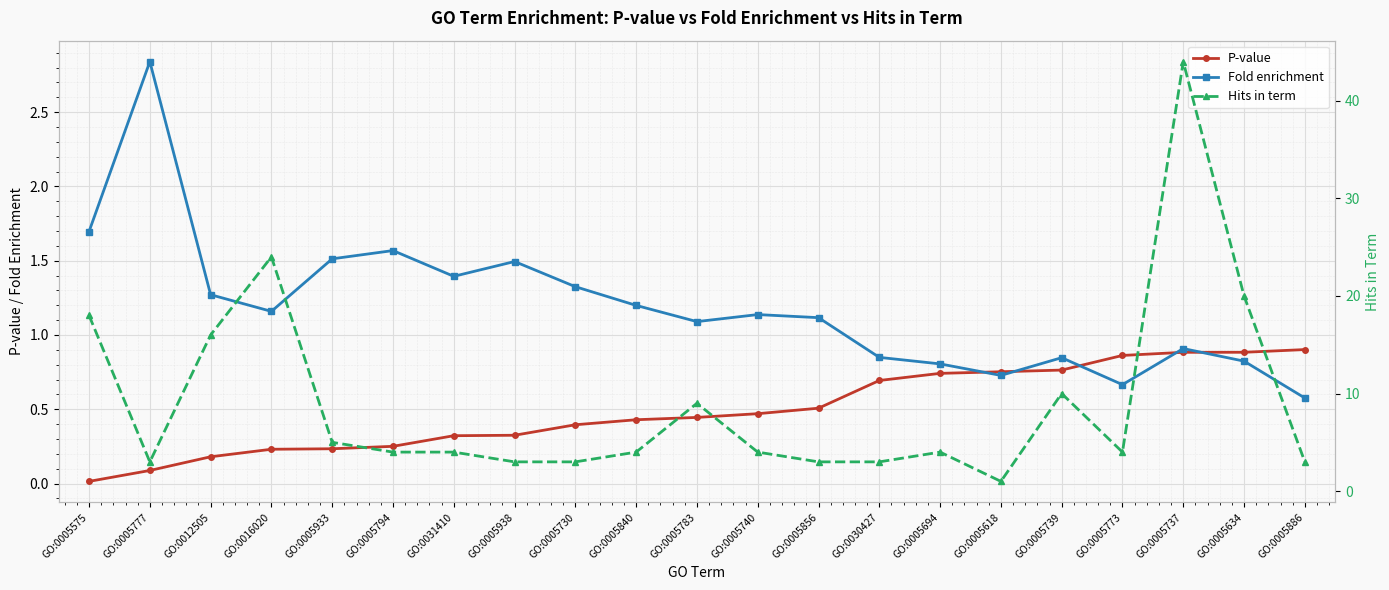

What is the difference between the second highest and second lowest values in the Fold enrichment series?

1.0